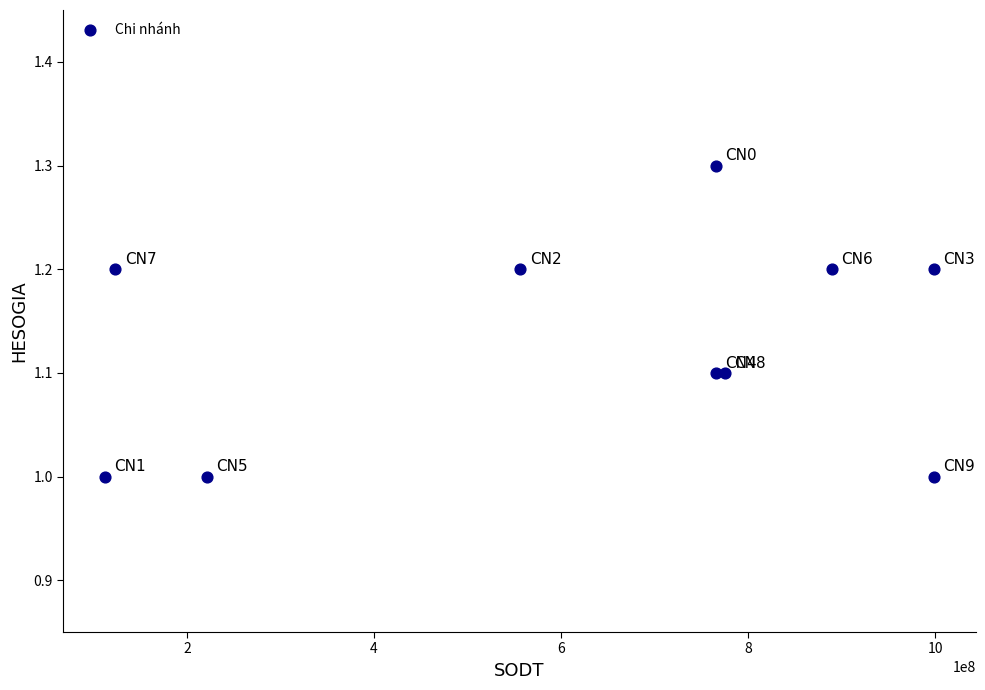

What is the range of Y values (max minus min)?

0.3